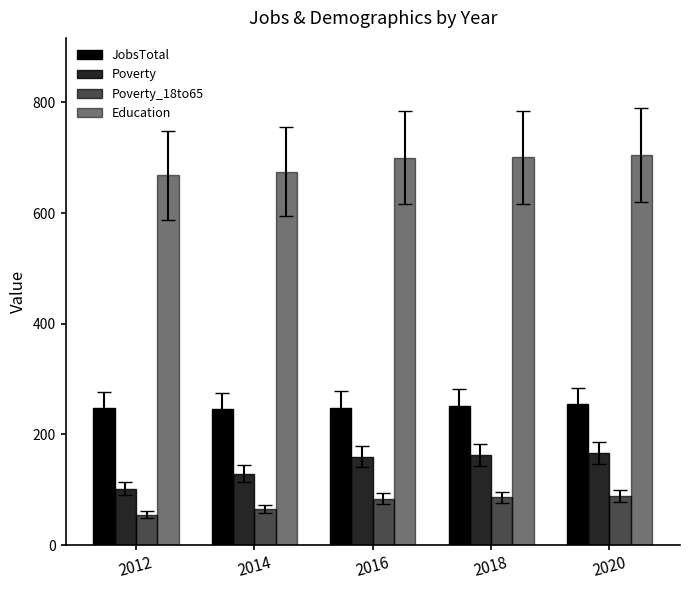

Where does the JobsTotal series first go above 248?

2018